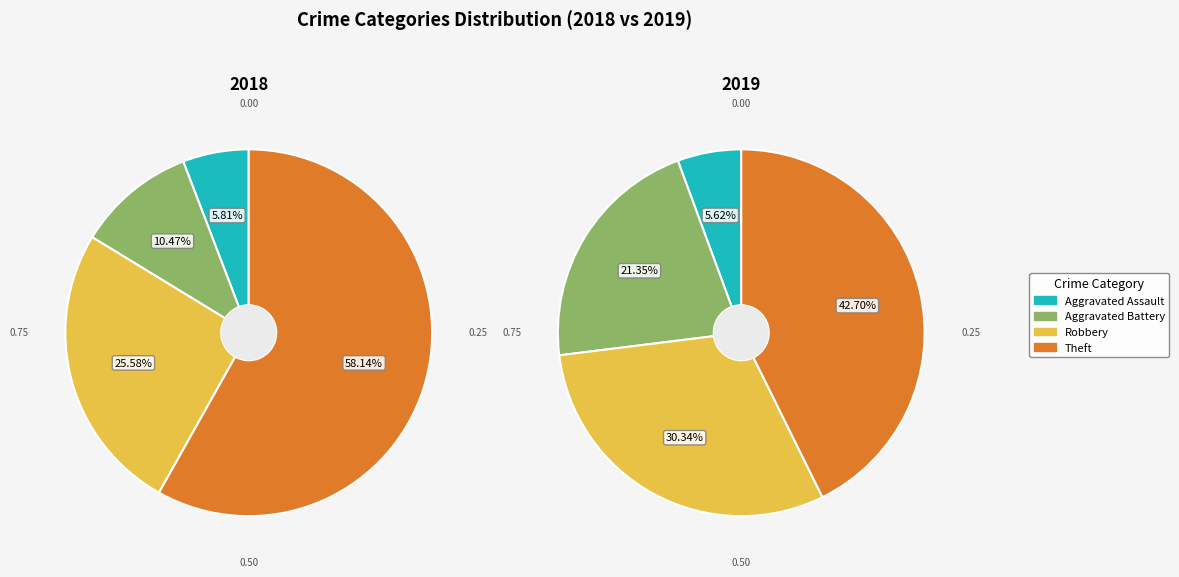

Which category has the smallest portion of the pie?

Aggravated Assault